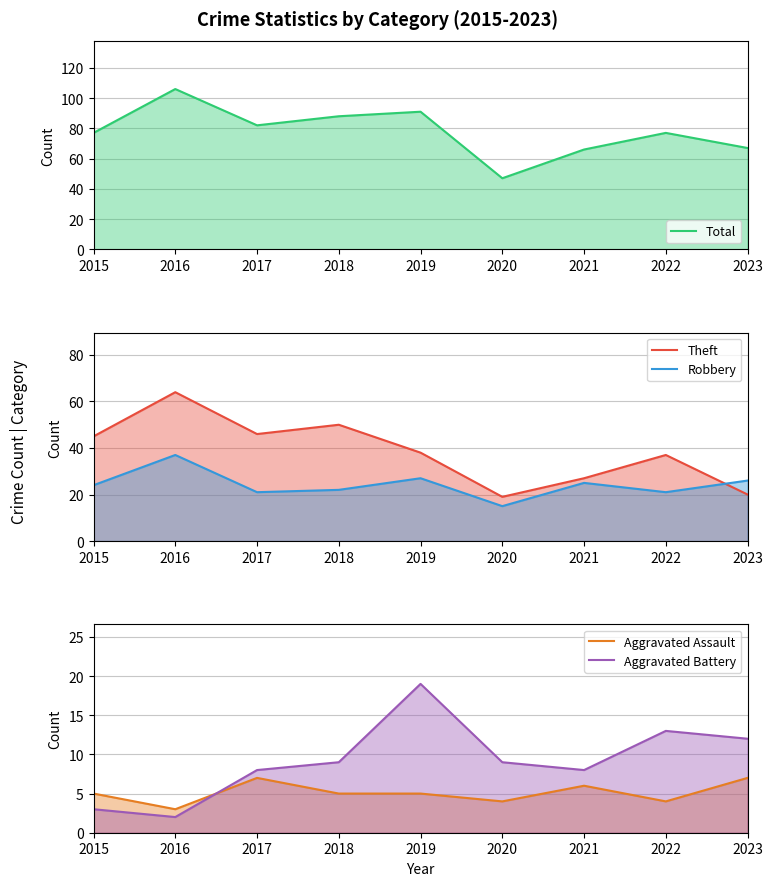

Which has a higher value, 2016 or 2023?

2016